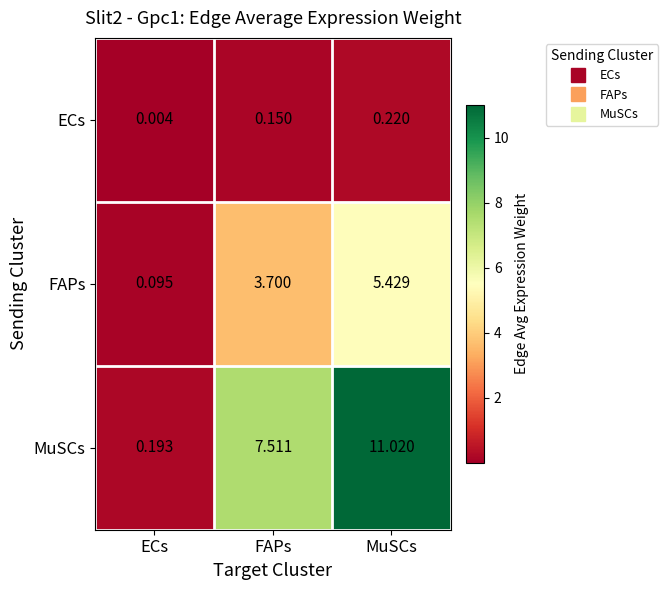

Which series has the largest range (max minus min)?

MuSCs